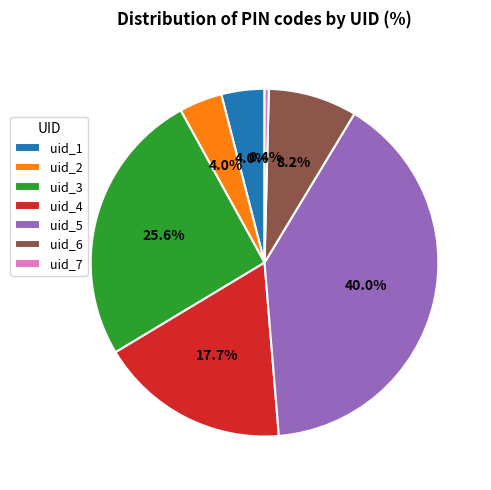

Is there any slice that represents more than half of the pie?

No